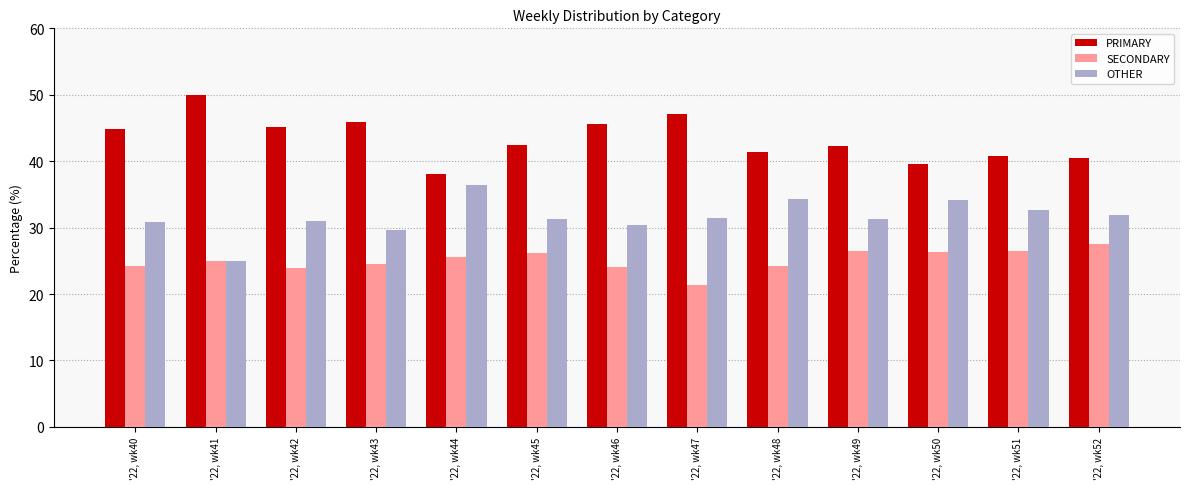

What is the sum of all PRIMARY values?

563.6